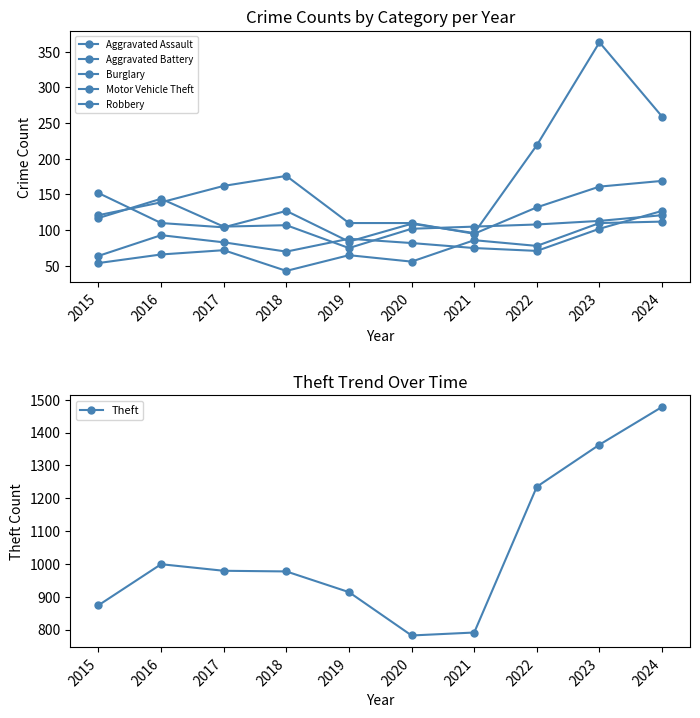

Reading left to right, extract all data points from this chart.

Aggravated Assault: 54	66	72	43	65	56	86	78	110	112
Aggravated Battery: 64	93	83	70	88	82	75	71	102	127
Burglary: 121	139	162	176	110	110	95	132	161	169
Motor Vehicle Theft: 152	110	104	127	84	109	96	219	363	259
Robbery: 117	144	105	107	75	102	105	108	113	121
Theft: 874	999	979	977	914	782	791	1235	1363	1478